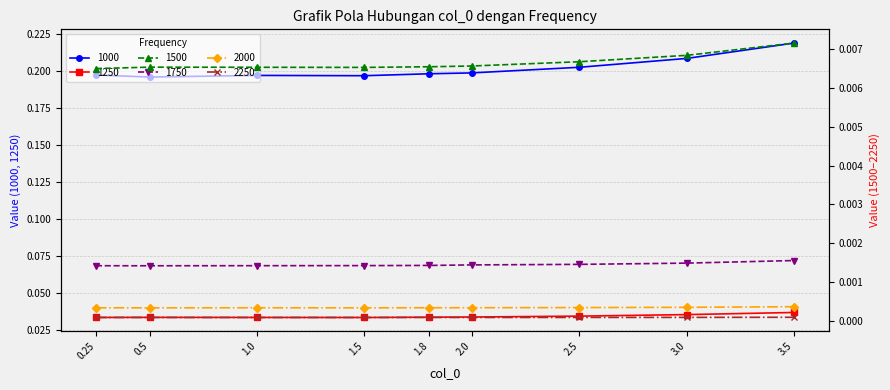

True or false: 1500 and 2250 cross at least once.

False